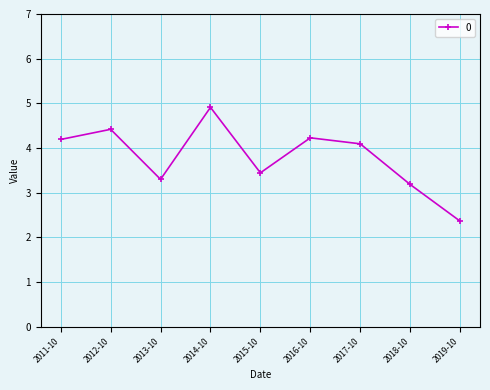

The chart shows a value of 4.2 at 2016-10. True or false?

True